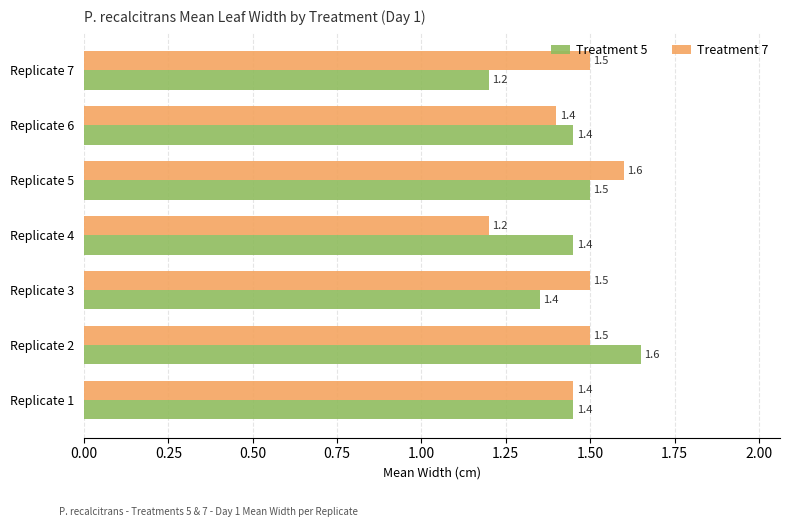

At Replicate 5, list the series in order from largest to smallest.

Treatment 7, Treatment 5